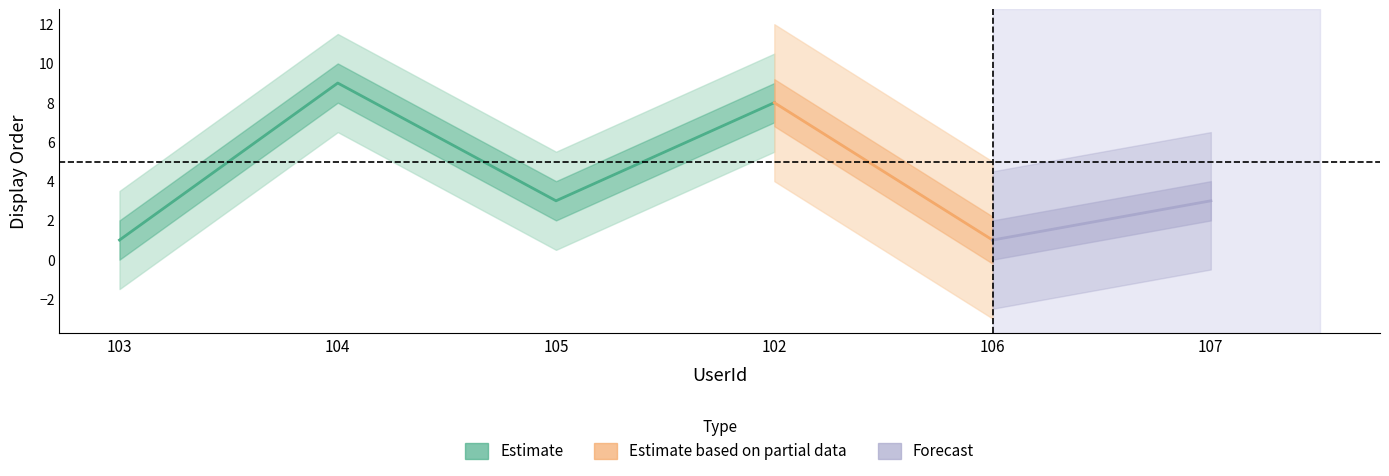

True or false: the data shows 3 at 105.

True